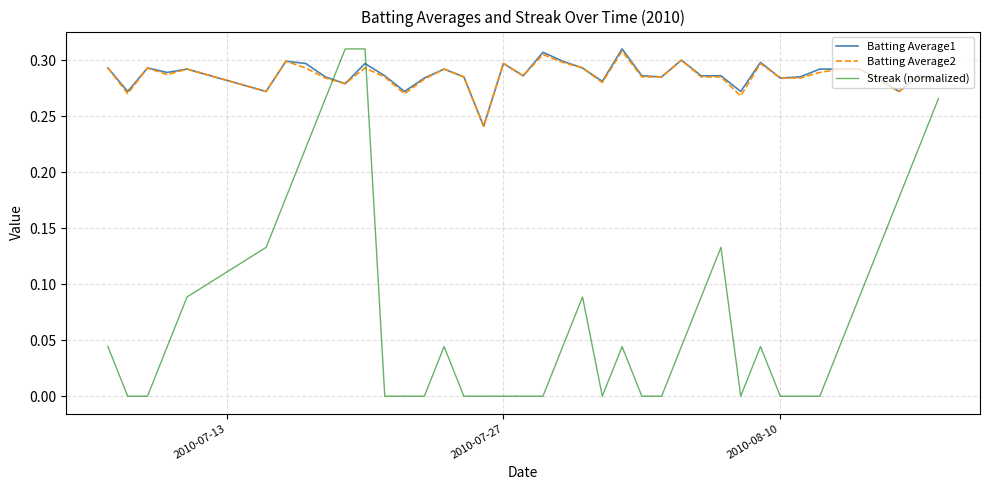

Which series has the widest spread of values?

Streak (normalized)